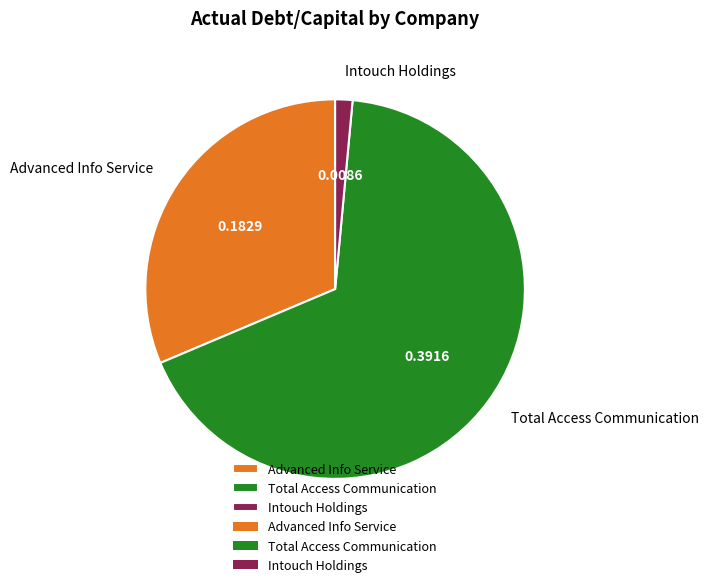

Which has a higher value, Advanced Info Service or Total Access Communication?

Total Access Communication